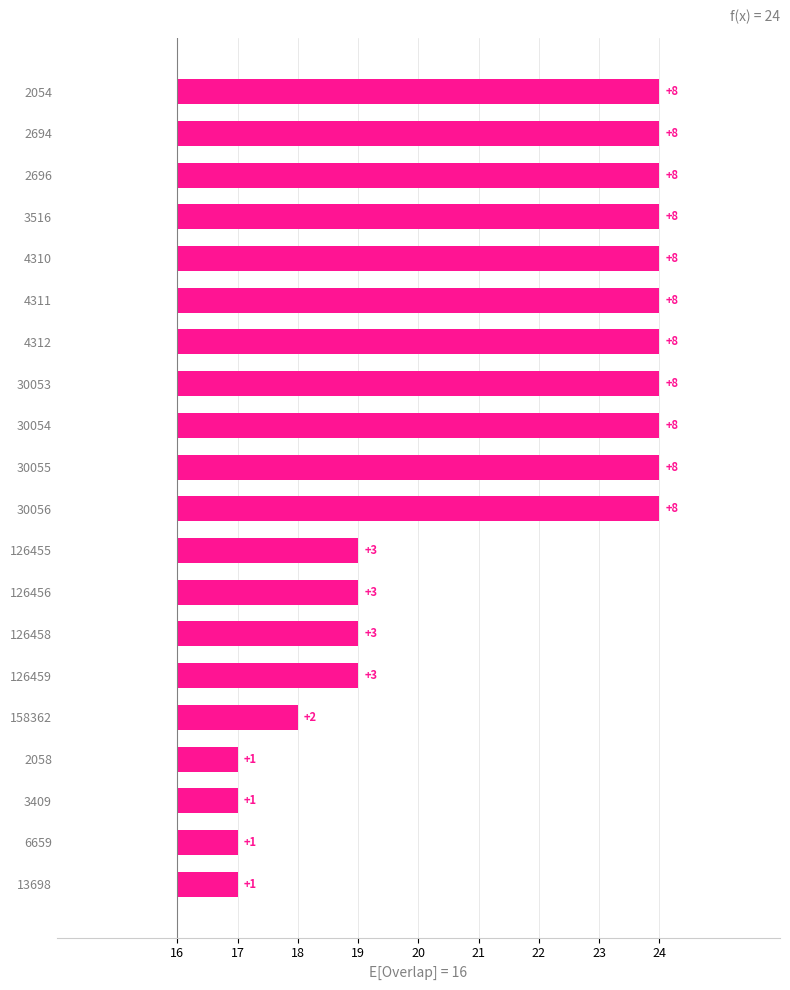

Reading left to right, transcribe all the data shown in this chart.

8	8	8	8	8	8	8	8	8	8	8	3	3	3	3	2	1	1	1	1